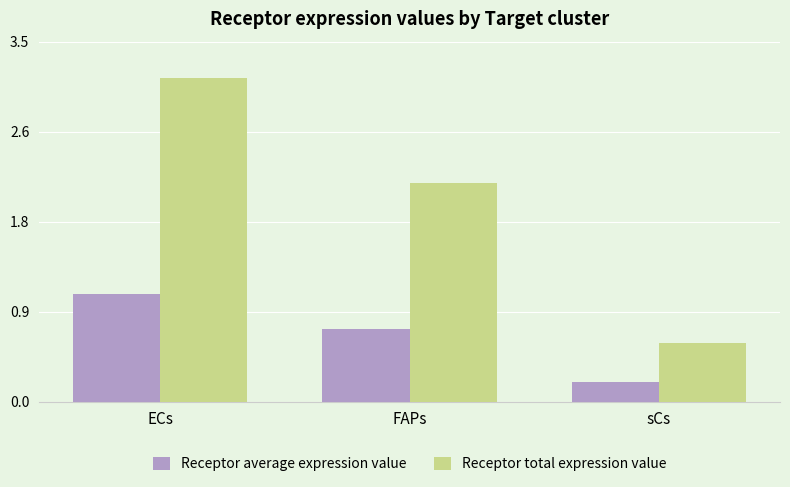

Which category has the highest value in the Receptor average expression value series?

ECs